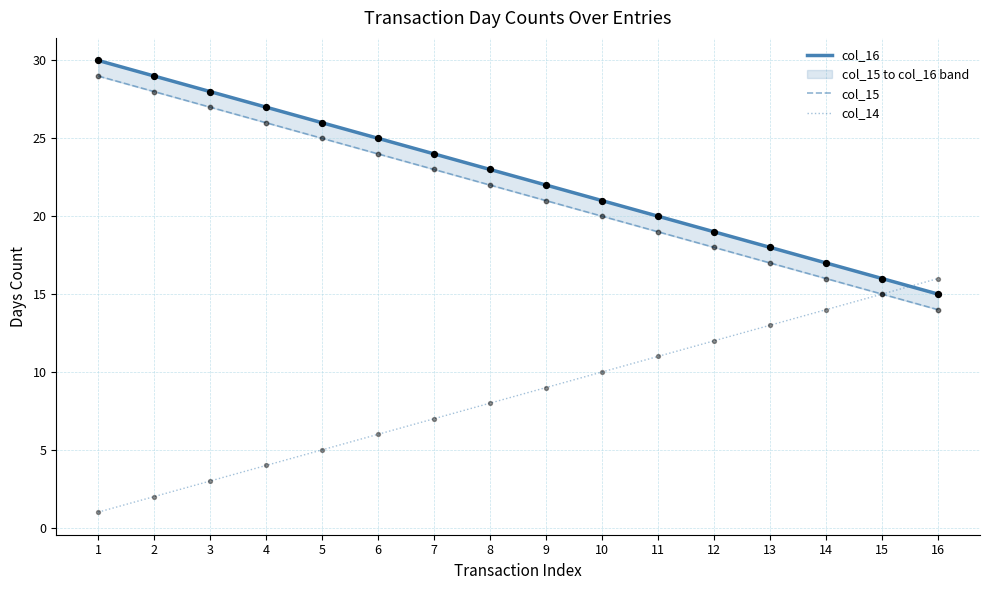

Which series has the largest total across all categories?

col_16